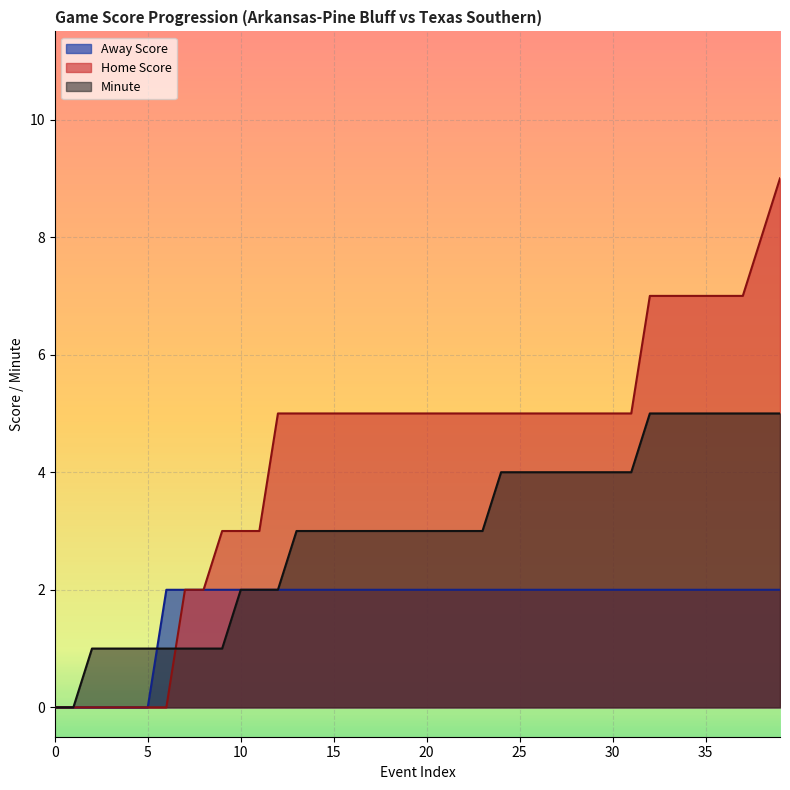

The Minute series shows 0 at 0. True or false?

True